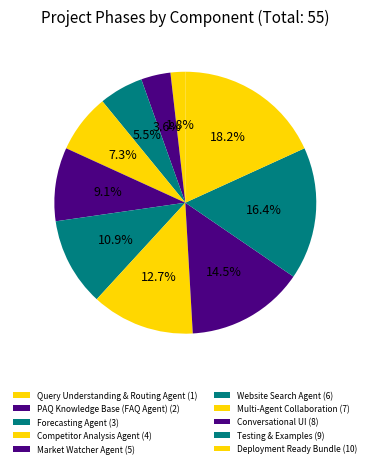

How many segments does this pie chart have?

10